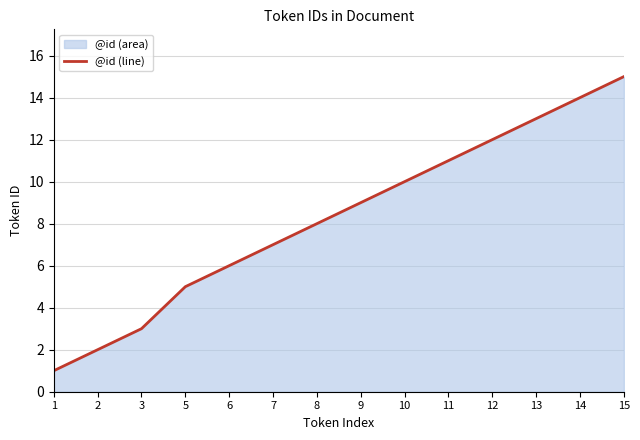

What is the difference between the values at 1 and 3?

2